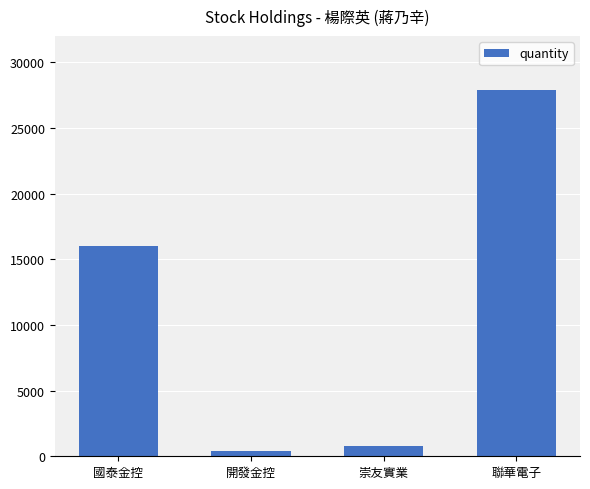

Reading right to left, extract all data points from this chart.

27903	812	364	15986